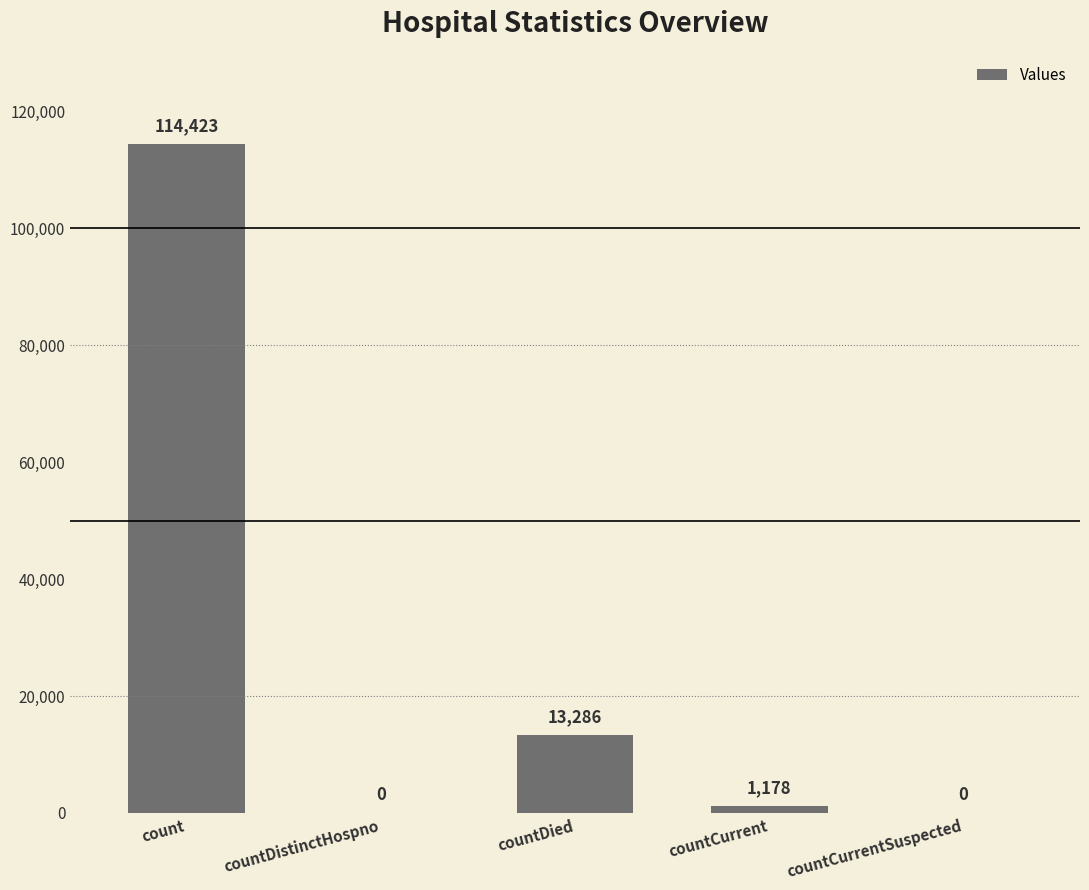

What is the greatest value displayed?

114423